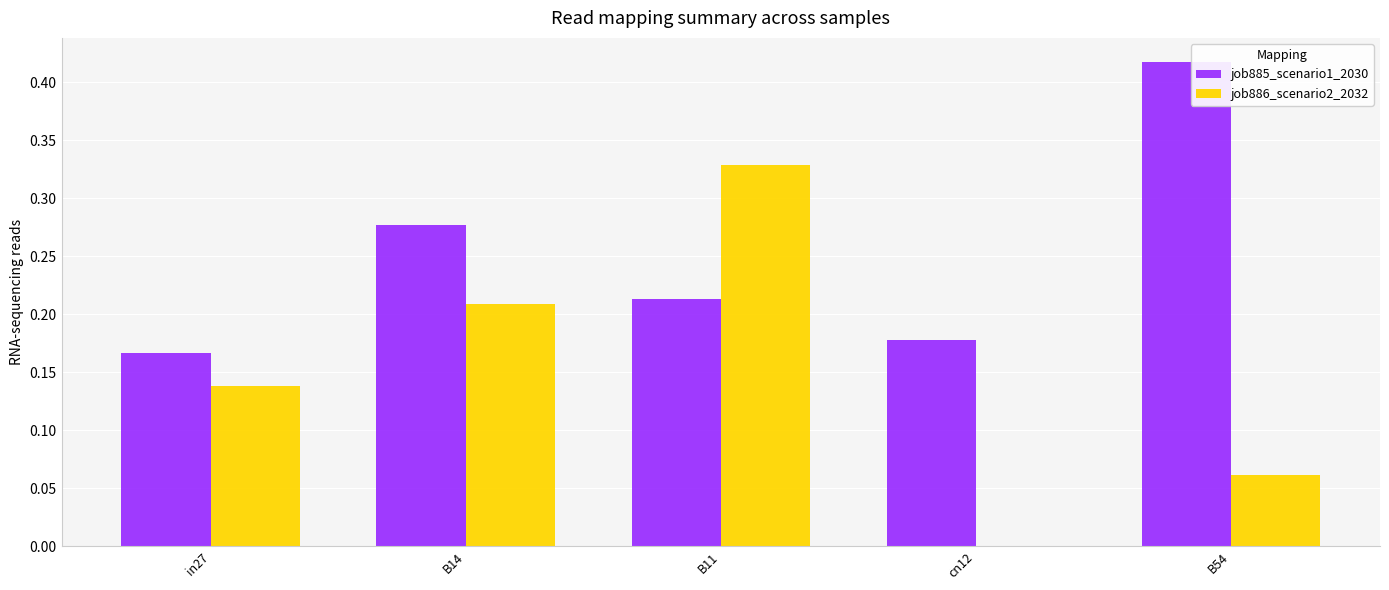

Is the value of job886_scenario2_2032 at in27 greater than the value of job885_scenario1_2030 at B54?

No